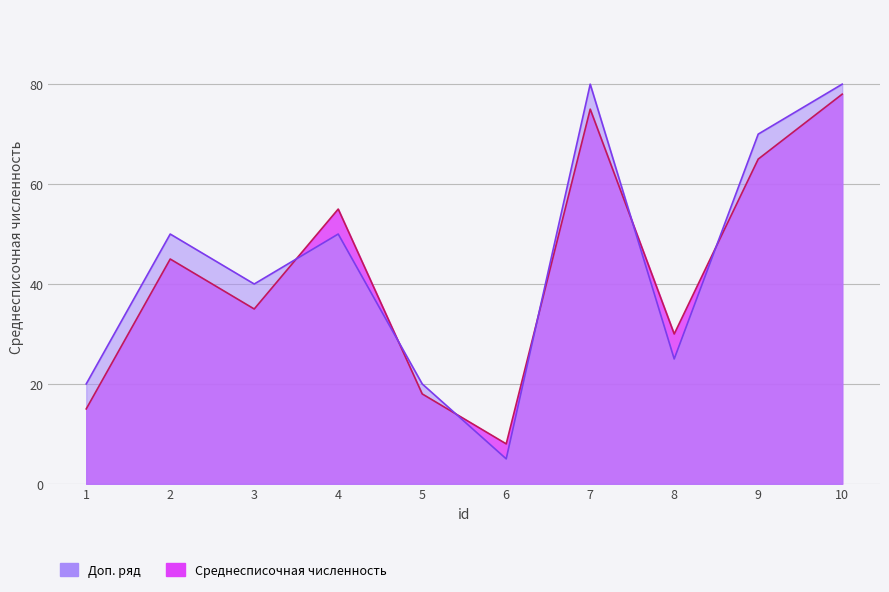

What is the difference between the maximum and minimum values?

75